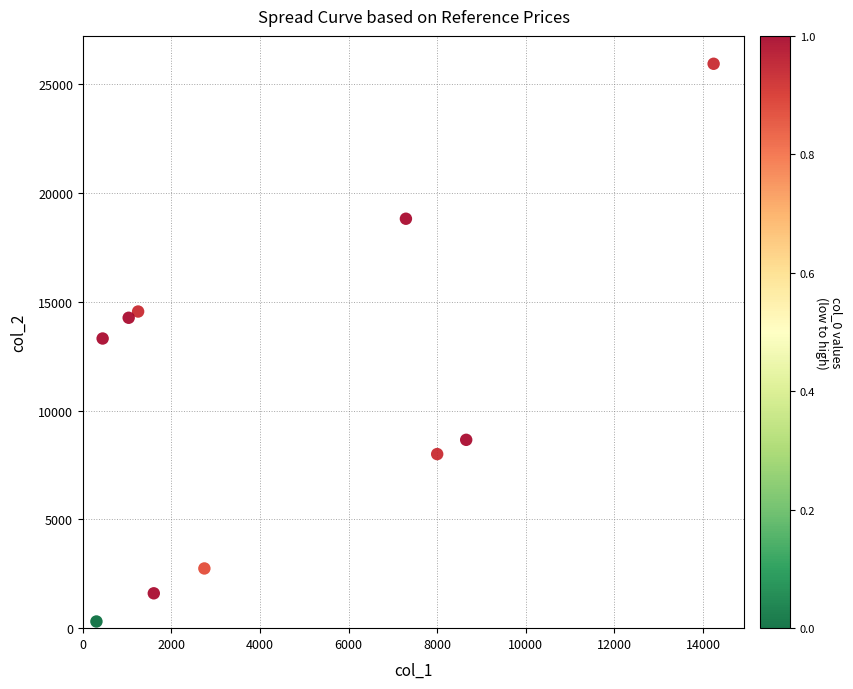

What is the range of X values (max minus min)?

13934